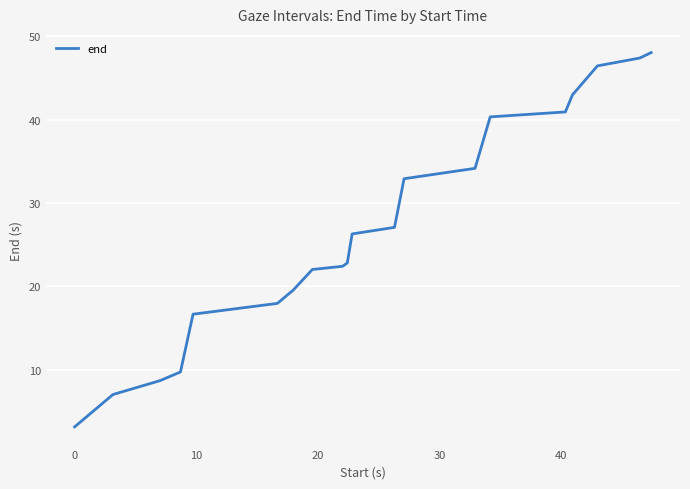

What is the greatest value displayed?

48.0